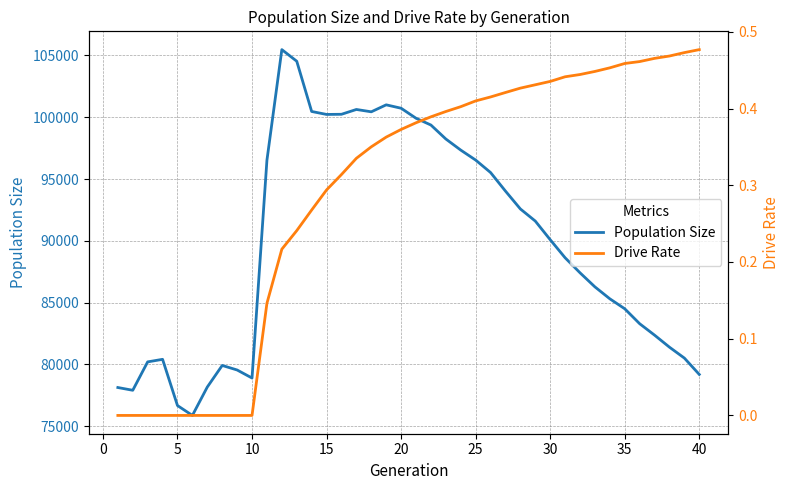

True or false: Population Size and Drive Rate cross at least once.

False